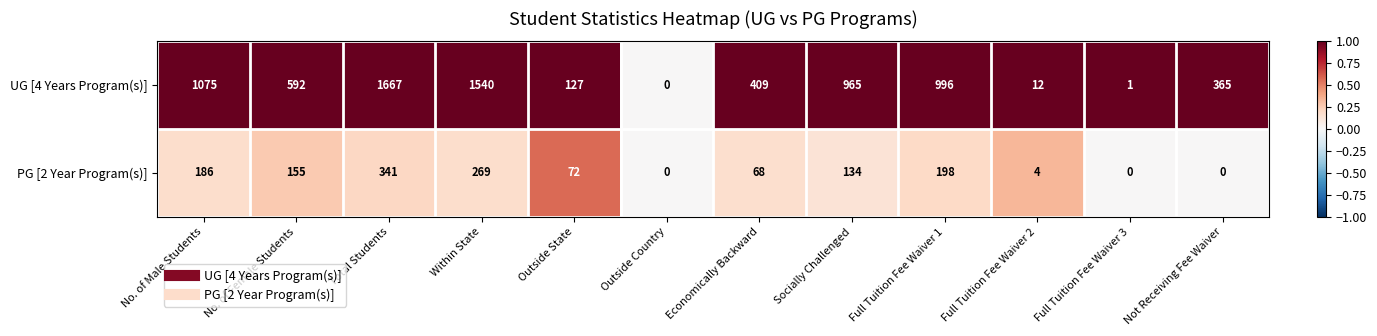

At which category is the sum across all series the highest?

Total Students